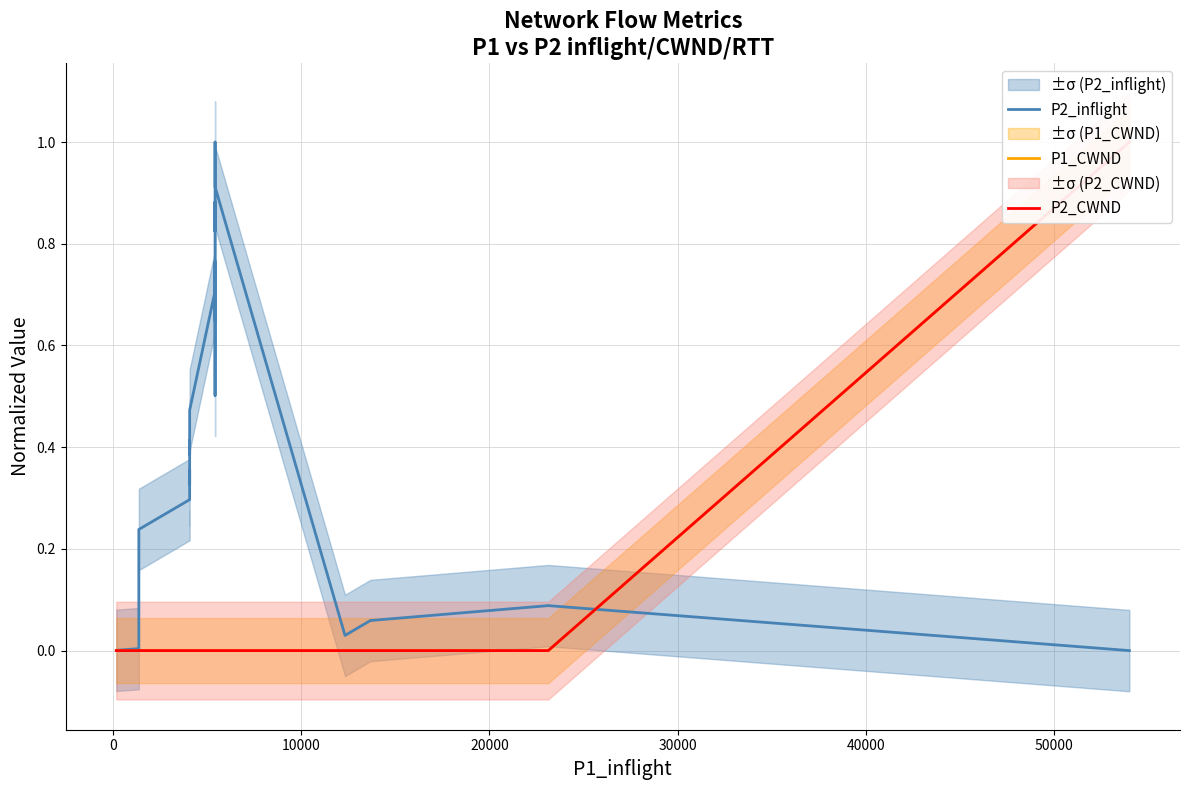

At how many categories does at least one series exceed 0?

40